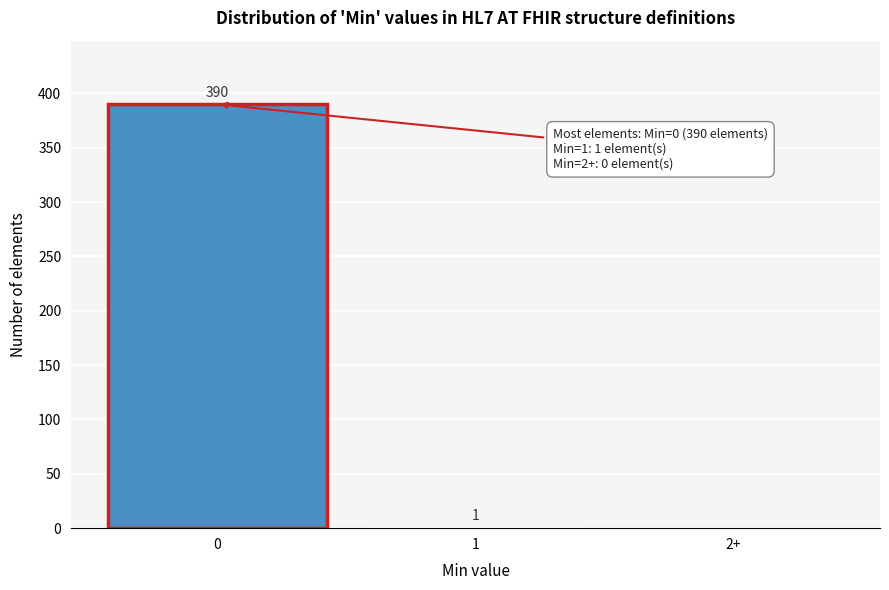

Reading left to right, extract all data points from this chart.

0=390	1=1	2+=0